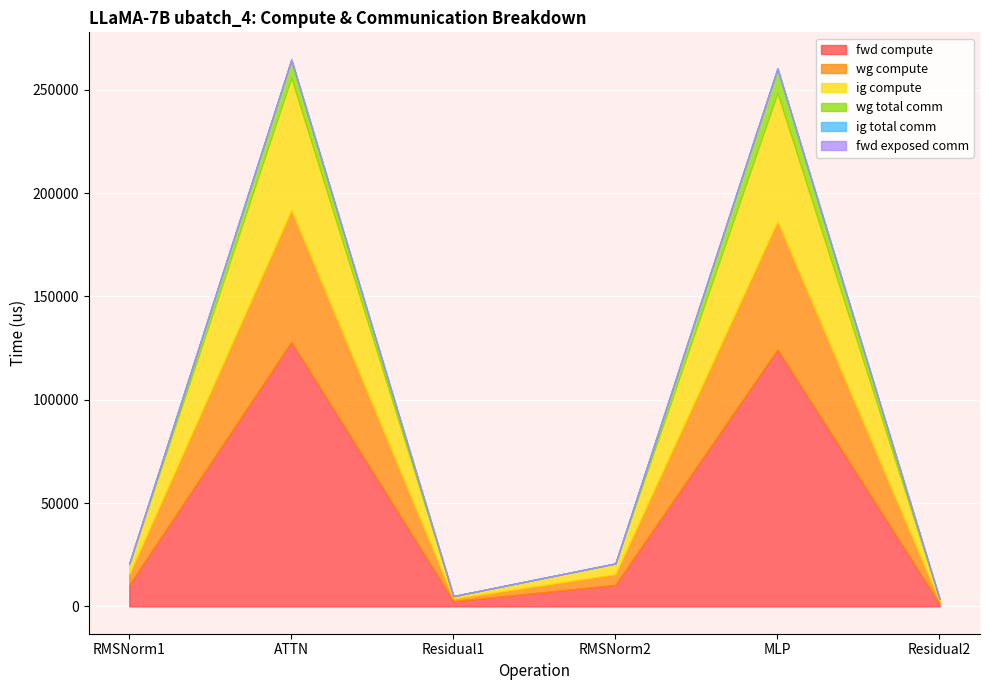

What position from the left is ATTN?

2